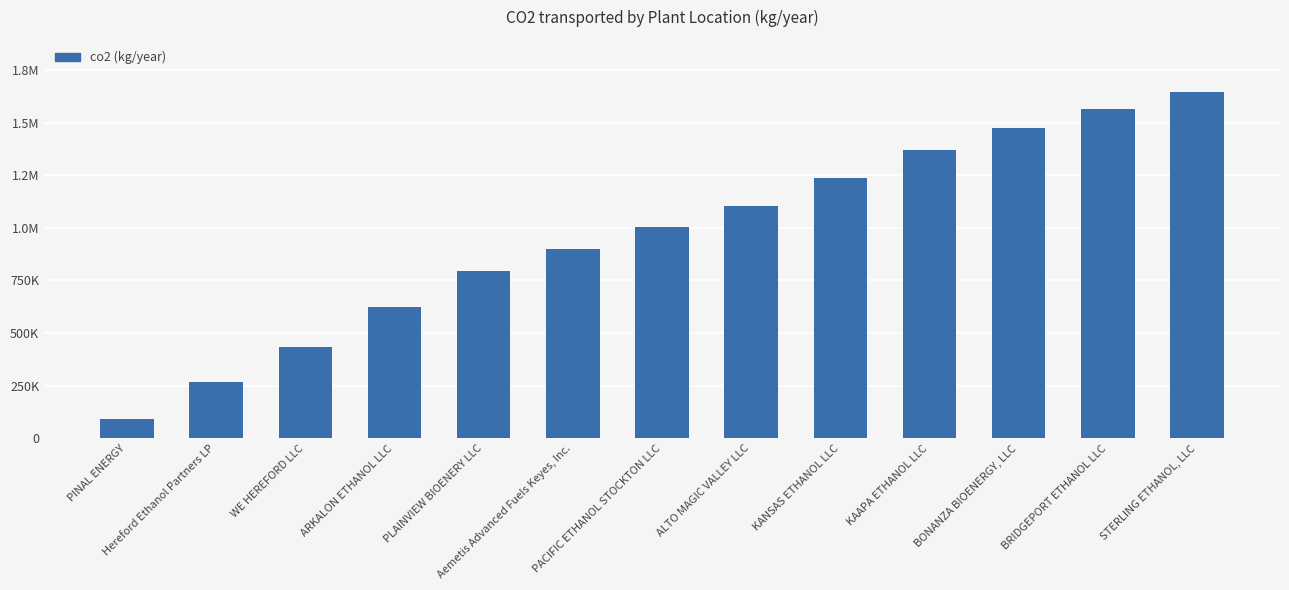

Between ALTO MAGIC VALLEY LLC and Hereford Ethanol Partners LP, which is larger?

ALTO MAGIC VALLEY LLC